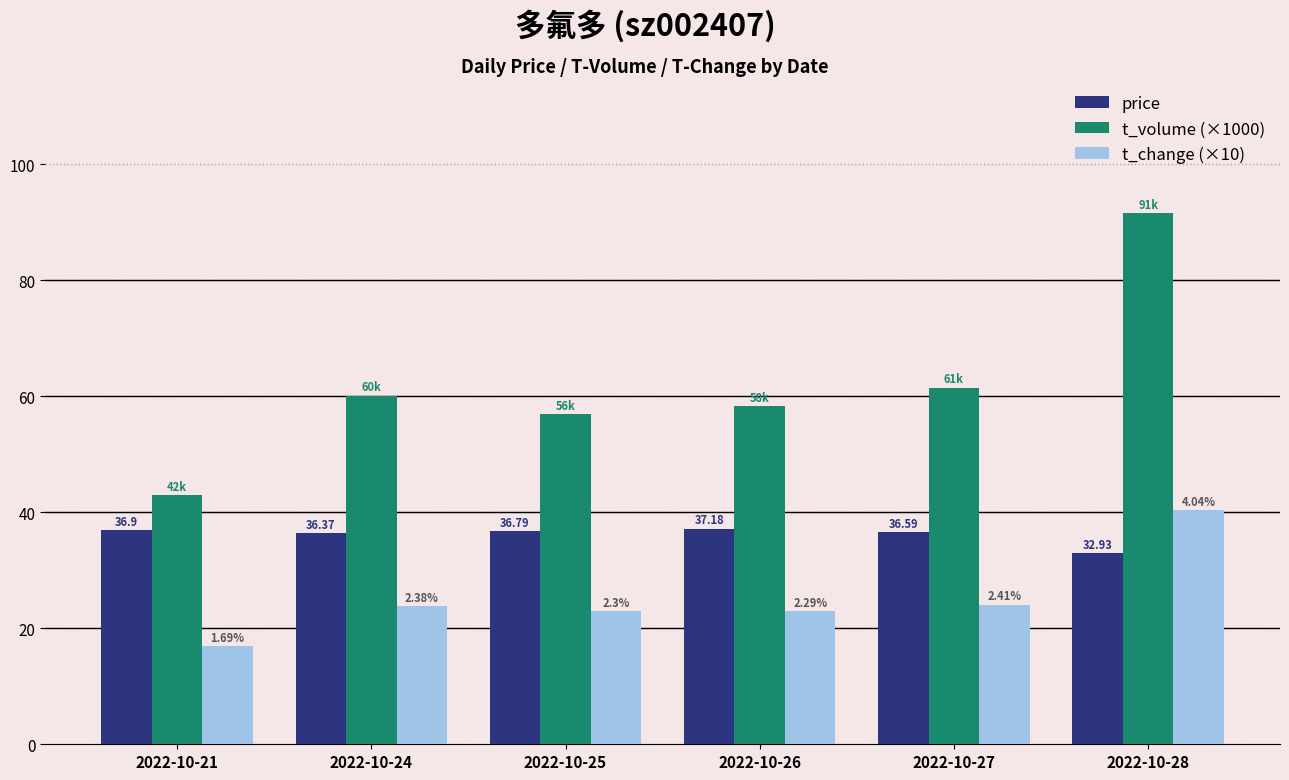

What is the value of the t_change (×10) bar at the 2nd from the left?

23.8